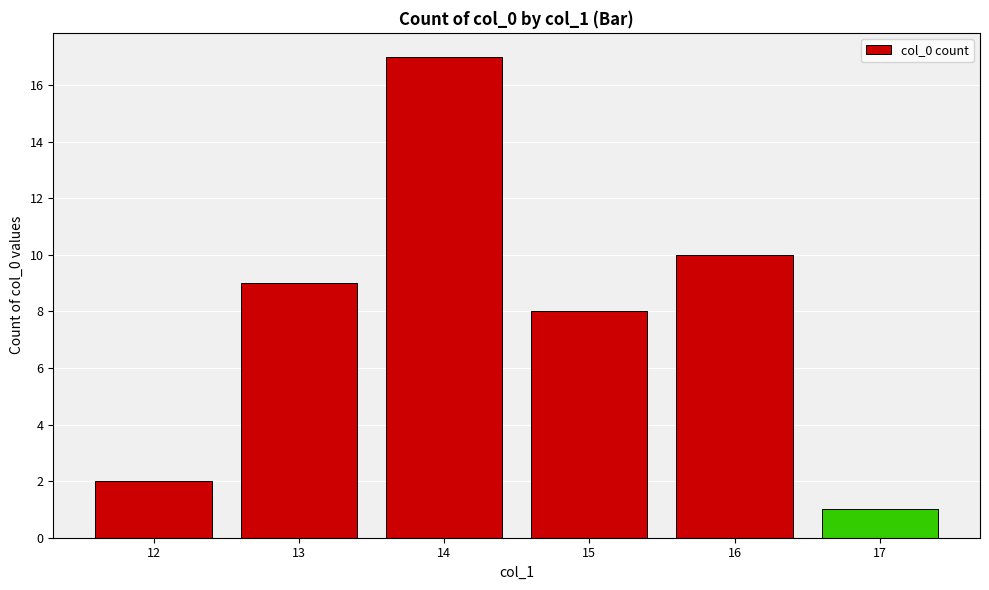

What is the value of the 6th bar from the left?

1